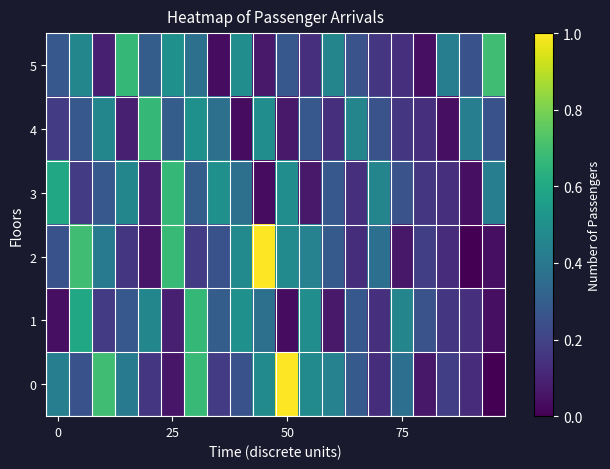

At which category is the sum across all series the highest?

6